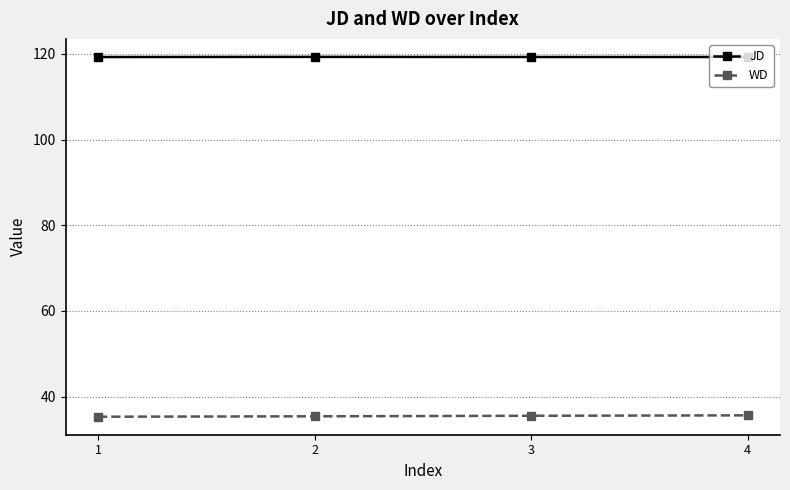

Read the JD value at 2.

119.3